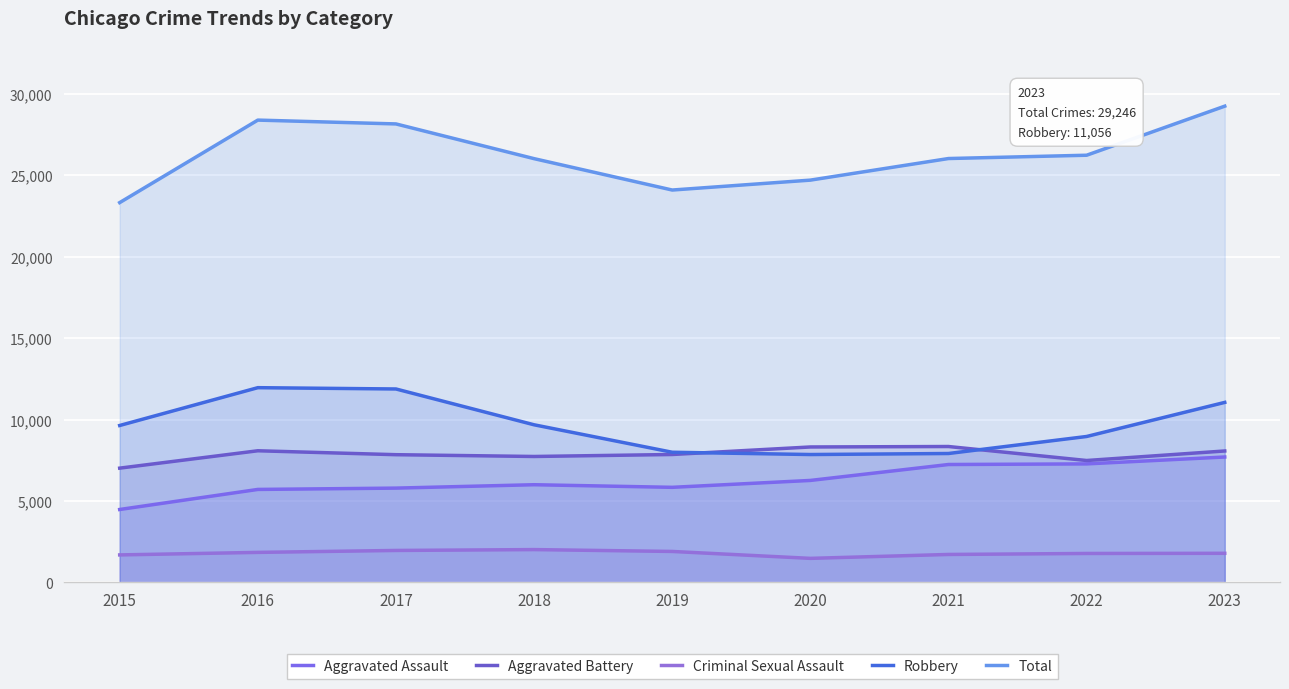

At which label does Criminal Sexual Assault first exceed 1790?

2016